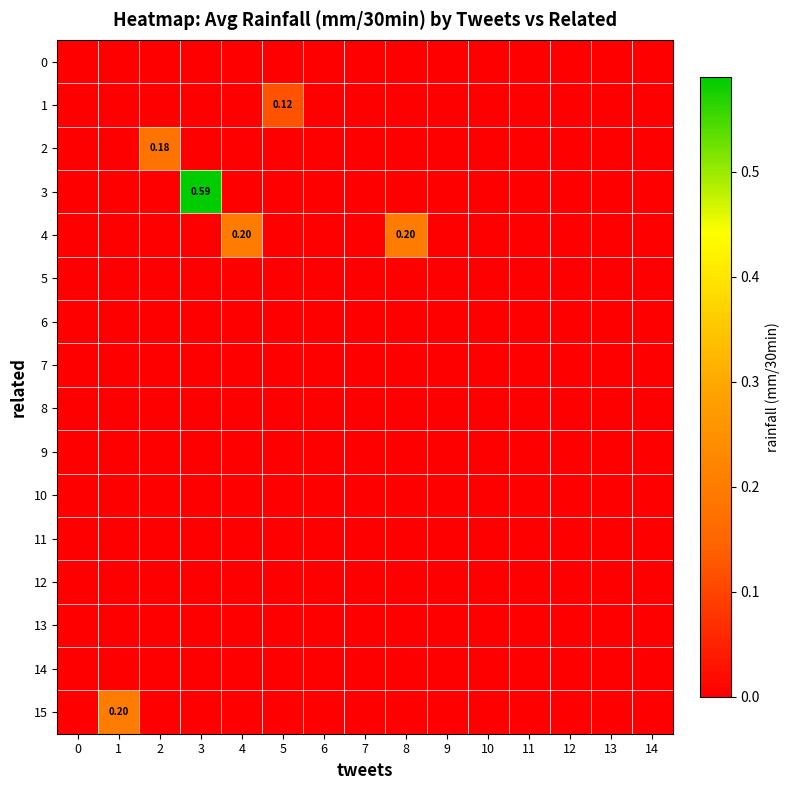

At 6, list the series in order from largest to smallest.

0, 1, 2, 3, 4, 5, 6, 7, 8, 9, 10, 11, 12, 13, 14, 15